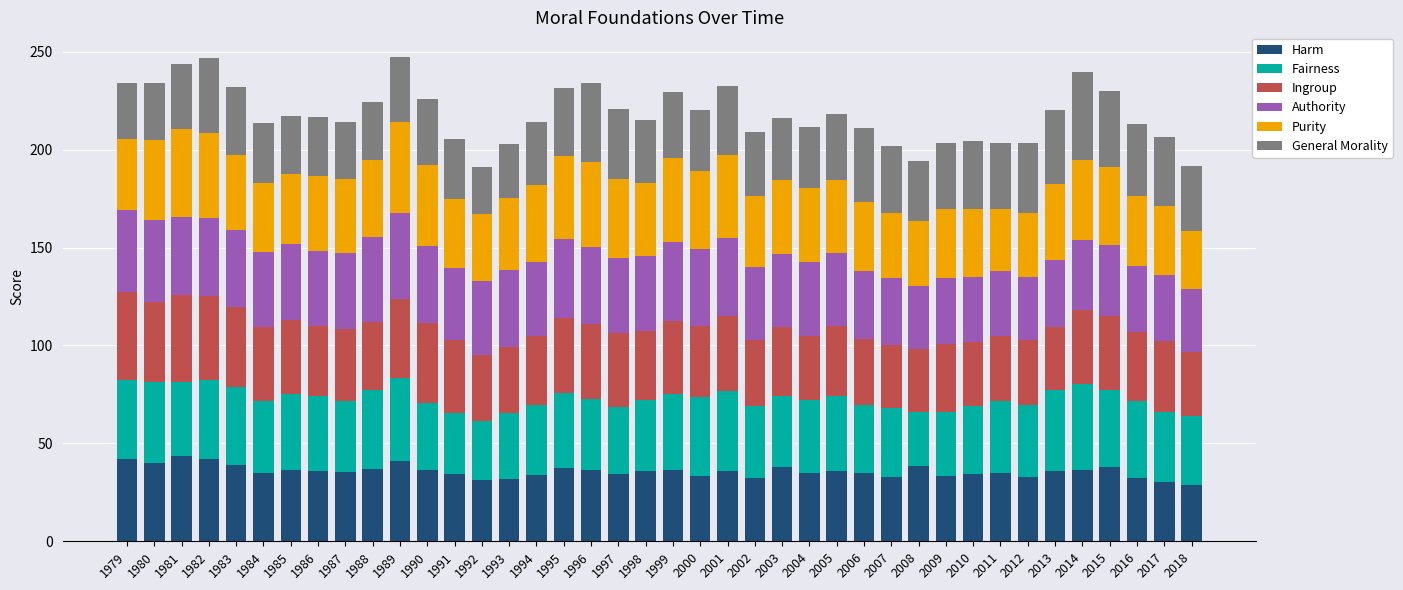

Is it true that Harm equals 52.5 at 2006?

False